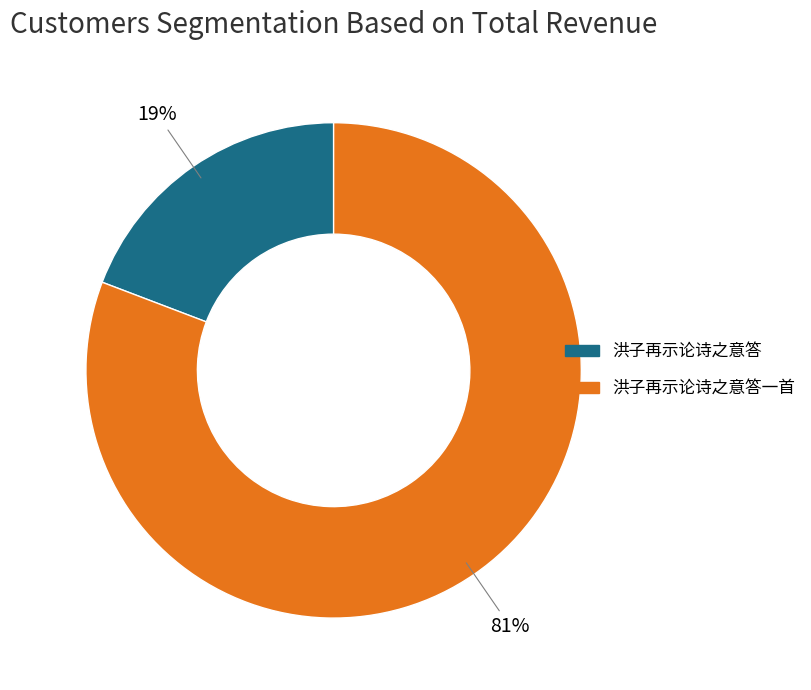

True or false: 洪子再示论诗之意答一首 accounts for 86% of the total.

False